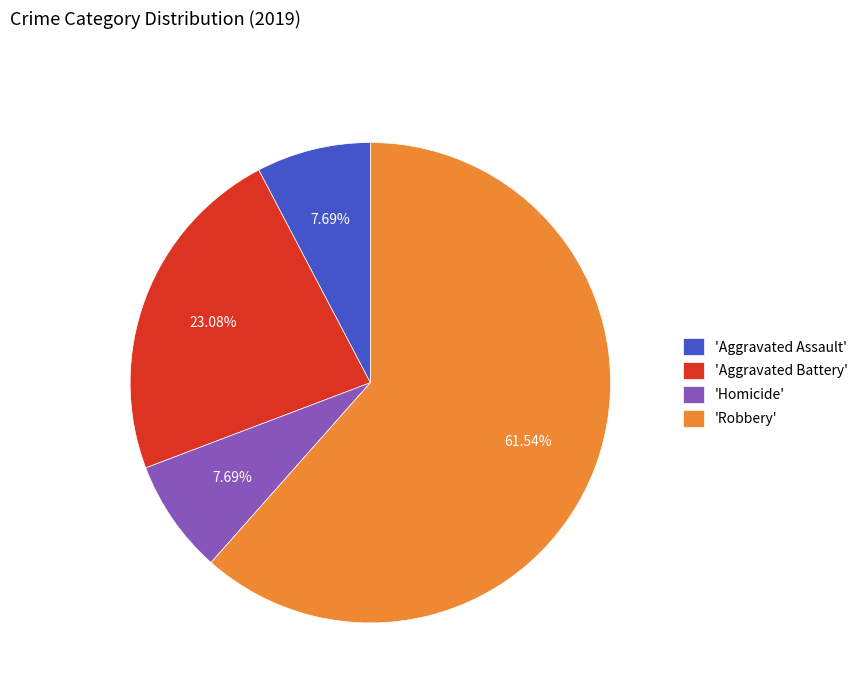

Does any single category account for the majority?

Yes